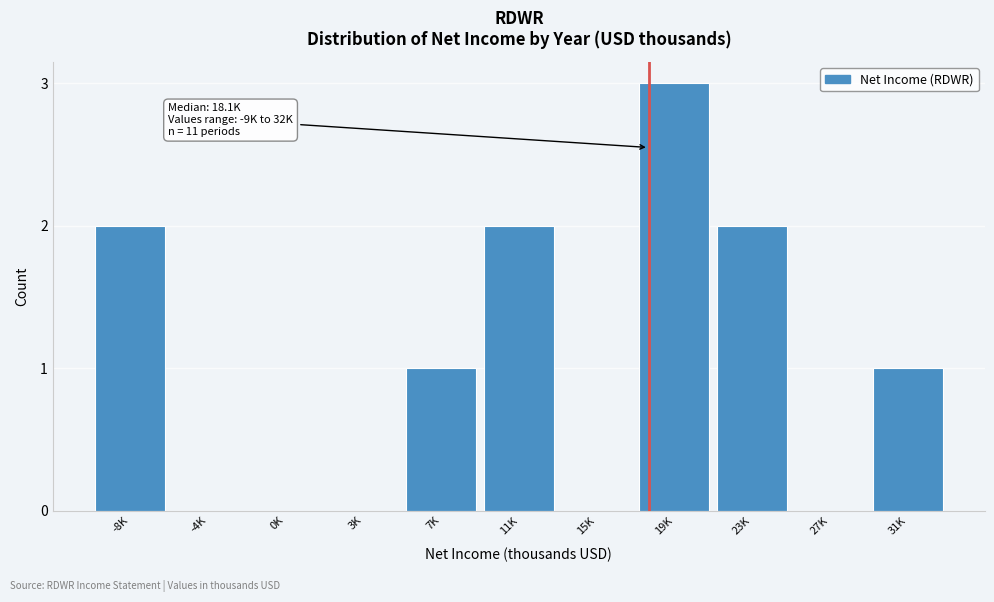

Reading left to right, list all the values displayed in this chart.

-8K=2	-4K=0	0K=0	3K=0	7K=1	11K=2	15K=0	19K=3	23K=2	27K=0	31K=1